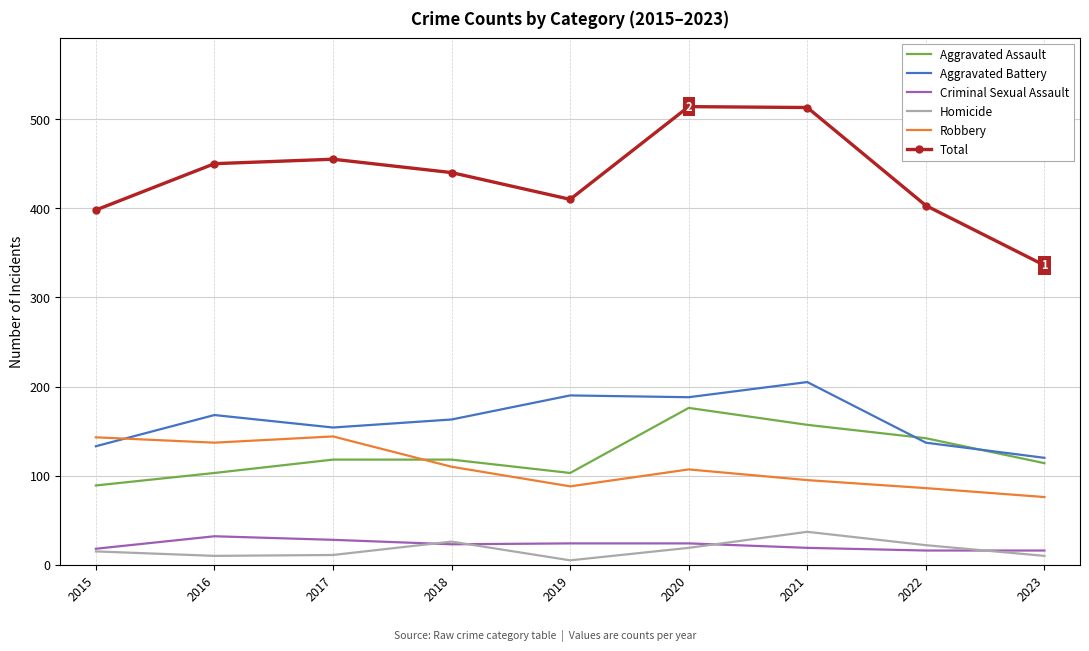

What is the spread (max minus min) of values at 2018?

417